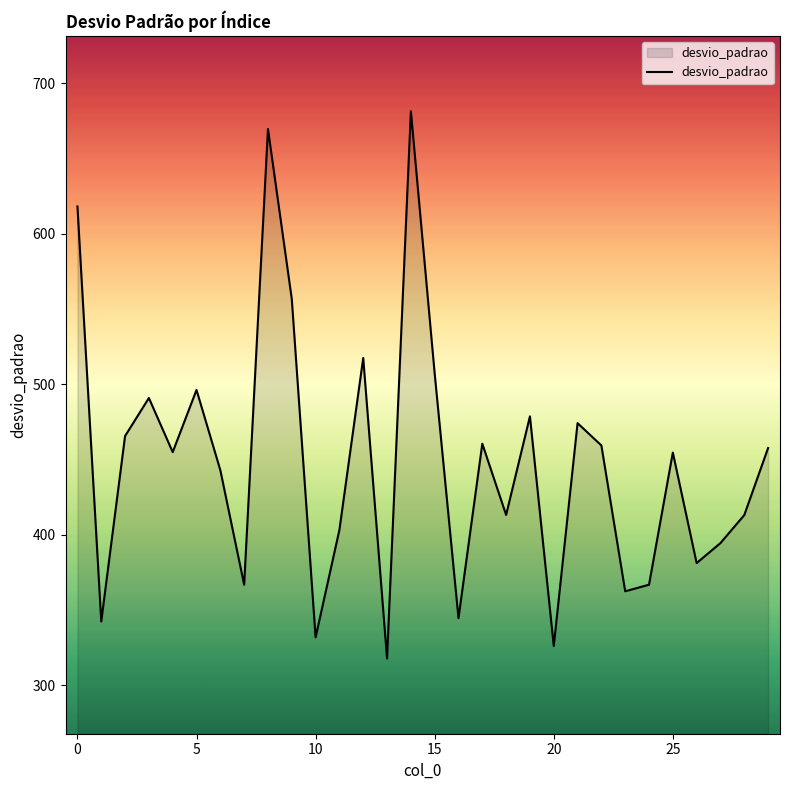

What is the difference between the second highest and second lowest values?

343.6